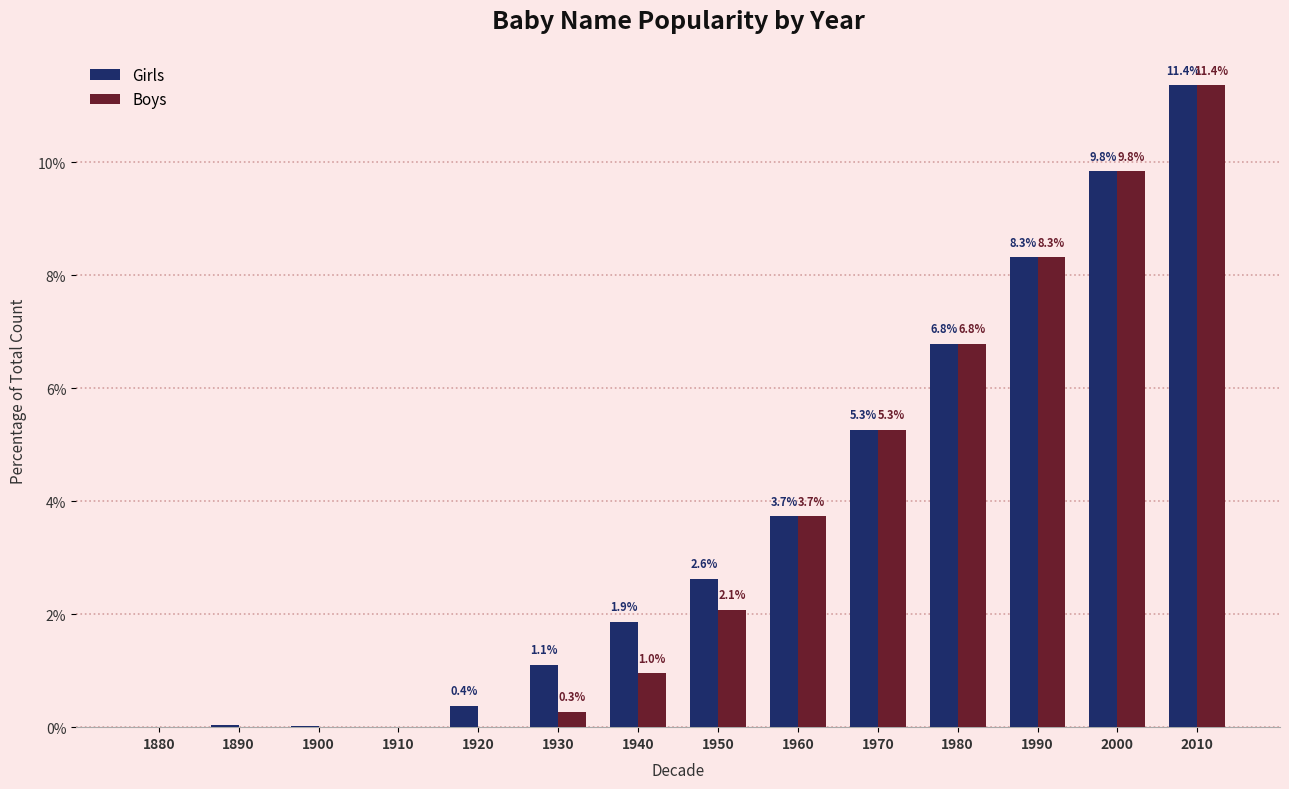

Is the value of Girls at 1930 greater than the value of Boys at 1960?

No